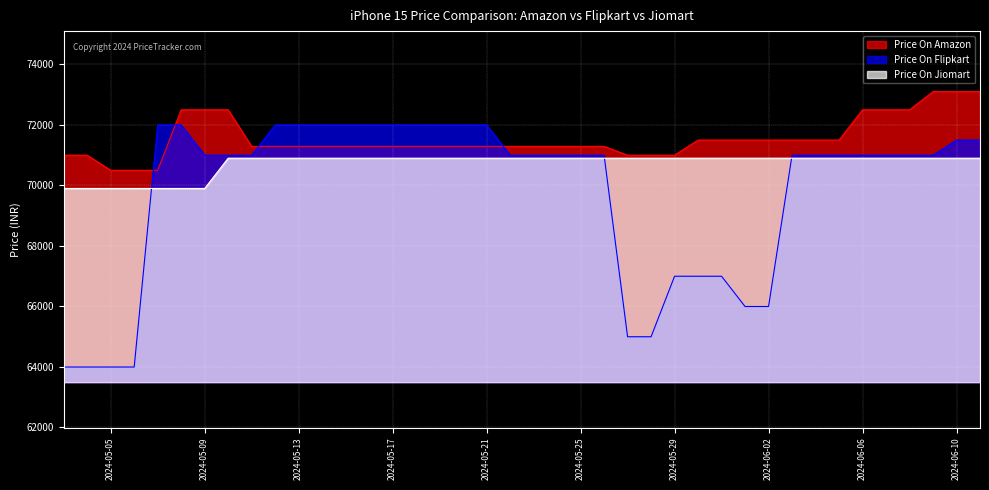

Reading left to right, extract all data points from this chart.

Price On Amazon: 70999	70999	70500	70500	70500	72500	72500	72500	71290	71290	71290	71290	71290	71290	71290	71290	71290	71290	71290	71290	71290	71290	71290	71290	70999	70999	70999	71499	71499	71499	71499	71499	71499	71499	72500	72500	72500	73100	73100	73100
Price On Flipkart: 63999	63999	63999	63999	71999	71999	70999	70999	70999	71999	71999	71999	71999	71999	71999	71999	71999	71999	71999	70999	70999	70999	70999	70999	64999	64999	66999	66999	66999	65999	65999	70999	70999	70999	70999	70999	70999	70999	71499	71499
Price On Jiomart: 69900	69900	69900	69900	69900	69900	69900	70900	70900	70900	70900	70900	70900	70900	70900	70900	70900	70900	70900	70900	70900	70900	70900	70900	70900	70900	70900	70900	70900	70900	70900	70900	70900	70900	70900	70900	70900	70900	70900	70900